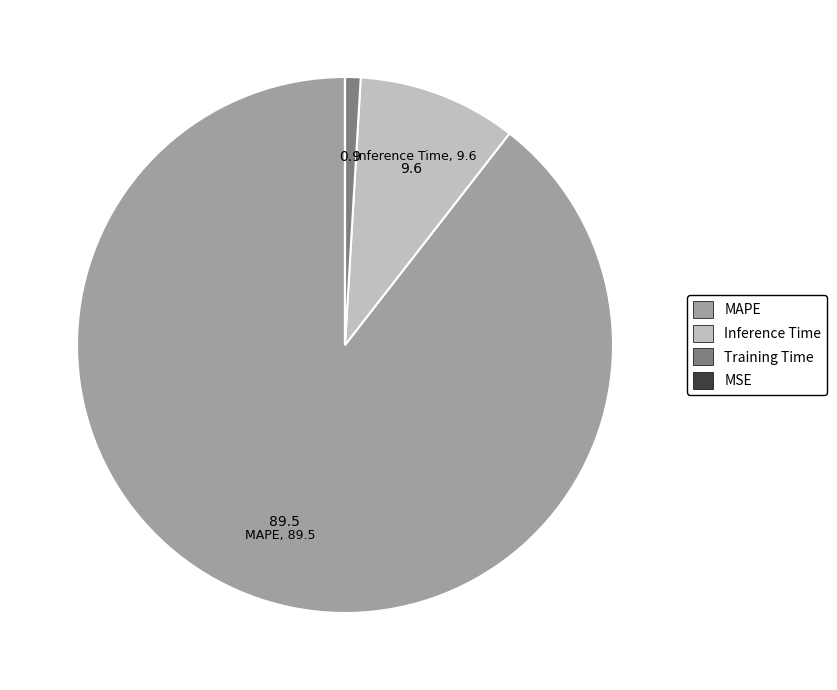

Combined, do Inference Time and MAPE account for over 50%?

Yes